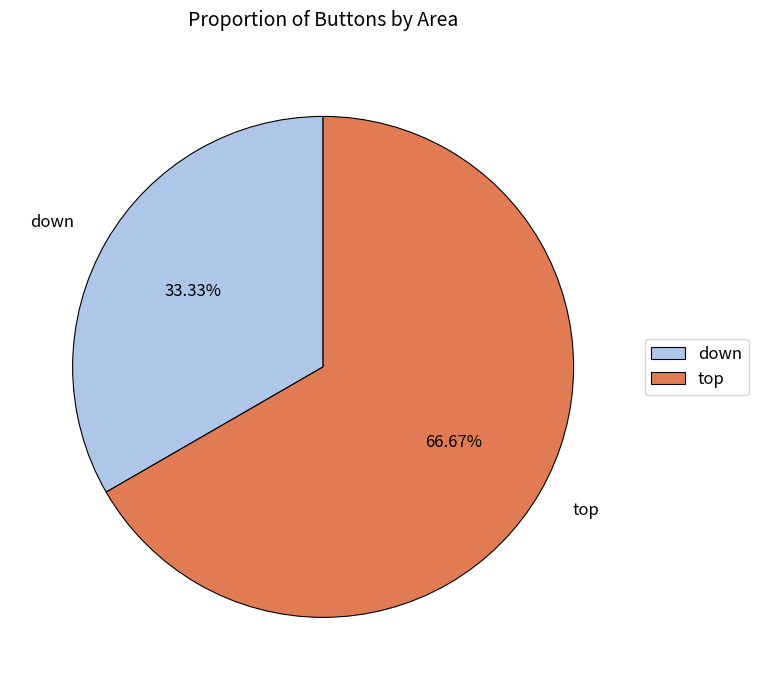

To the nearest percent, what percentage of the pie is down?

33%